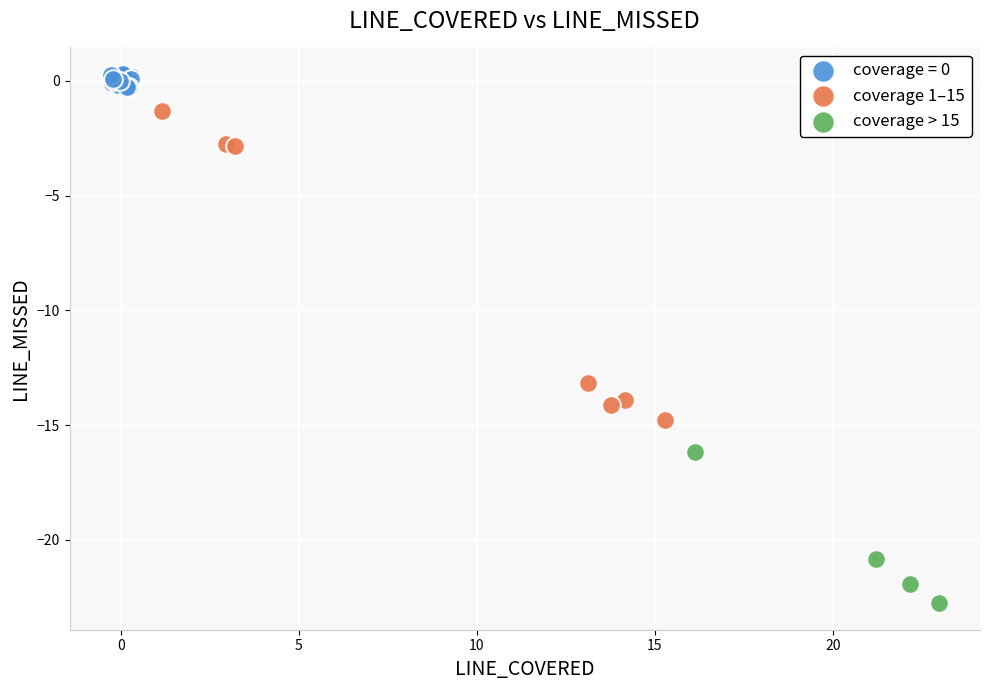

Which series reaches the minimum Y coordinate?

coverage > 15